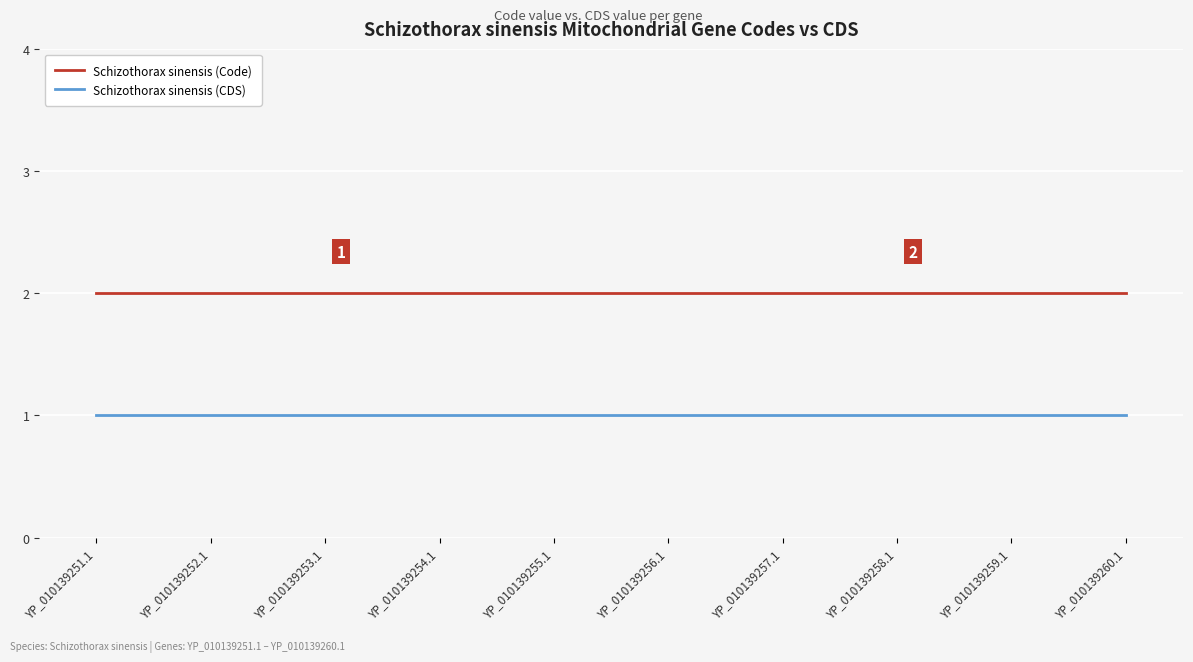

Rank the series at YP_010139258.1 from highest to lowest value.

Schizothorax sinensis (Code), Schizothorax sinensis (CDS)